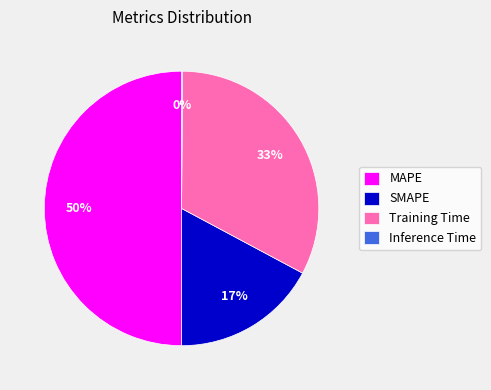

Which slice represents more than half of the pie?

MAPE